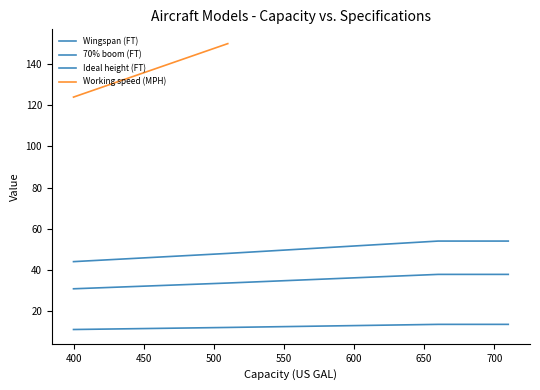

True or false: 70% boom (FT) and Ideal height (FT) cross at least once.

False